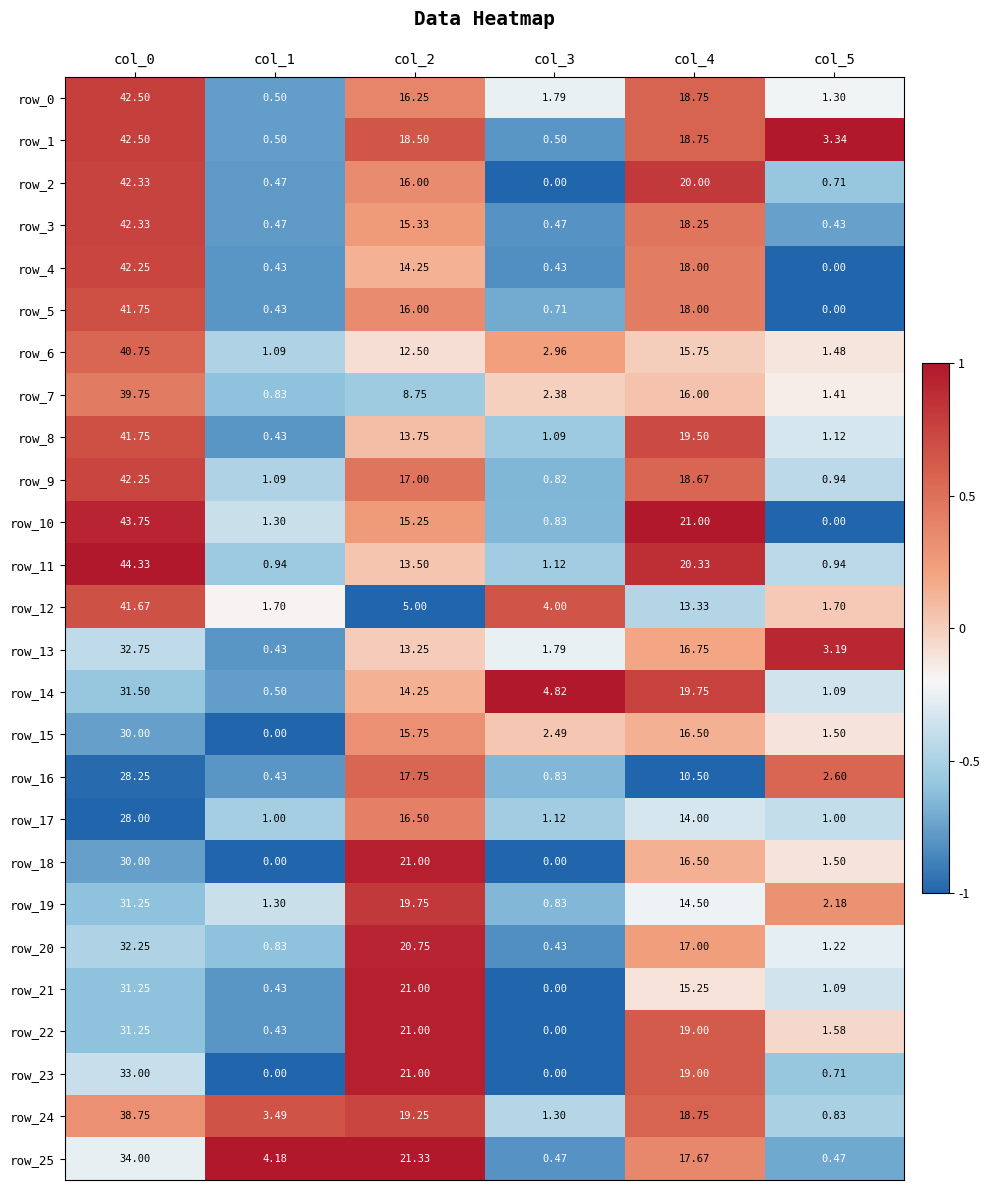

How many series are shown in this chart?

26